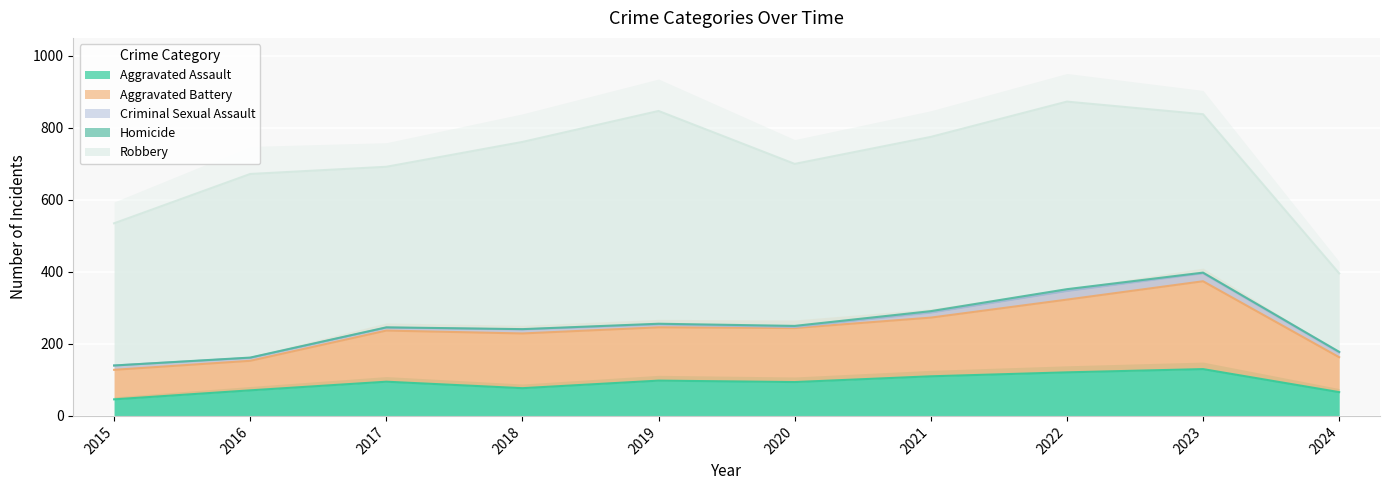

How many categories are shown in the chart?

10